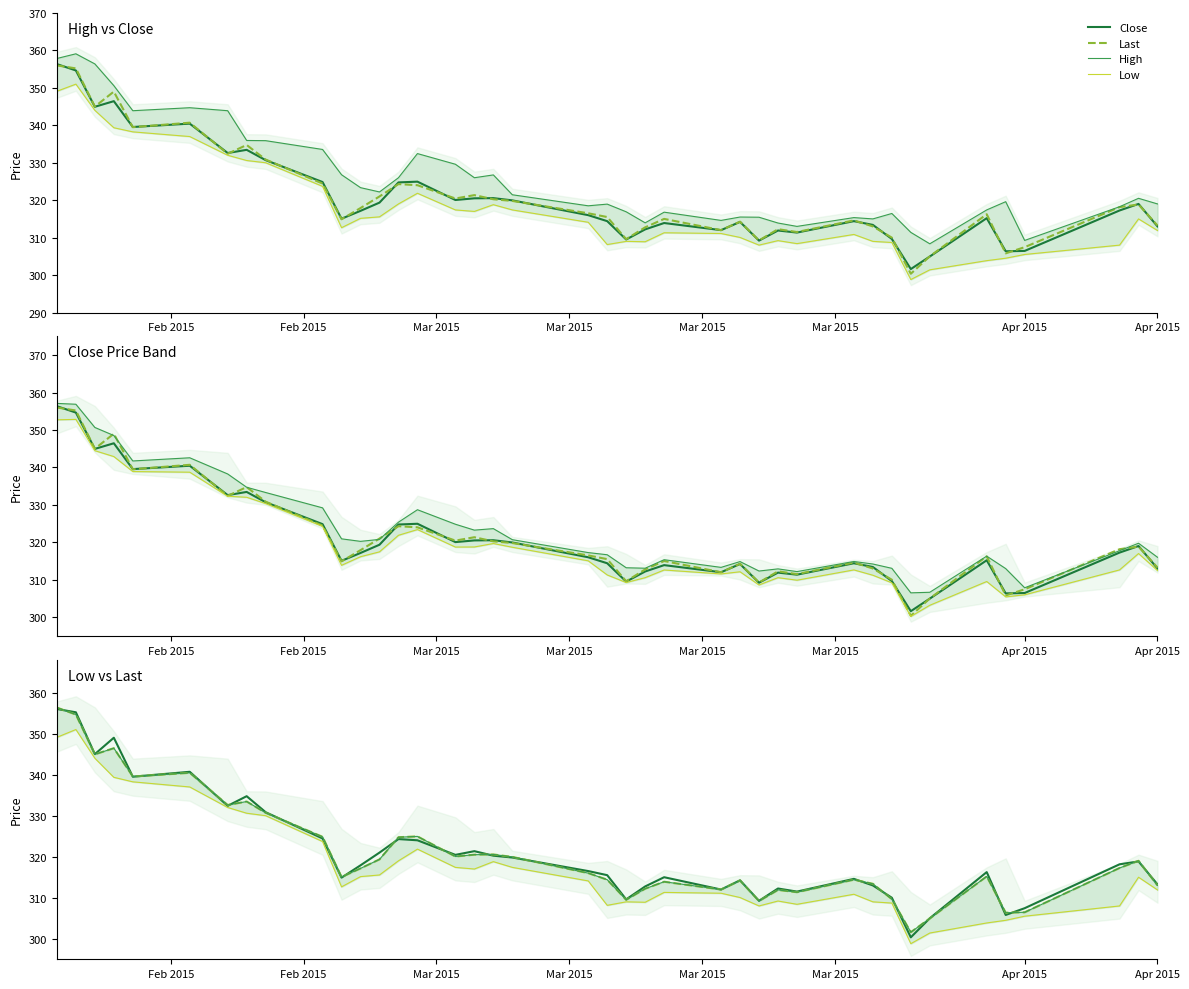

At which category is the sum across all series the highest?

Feb 2015